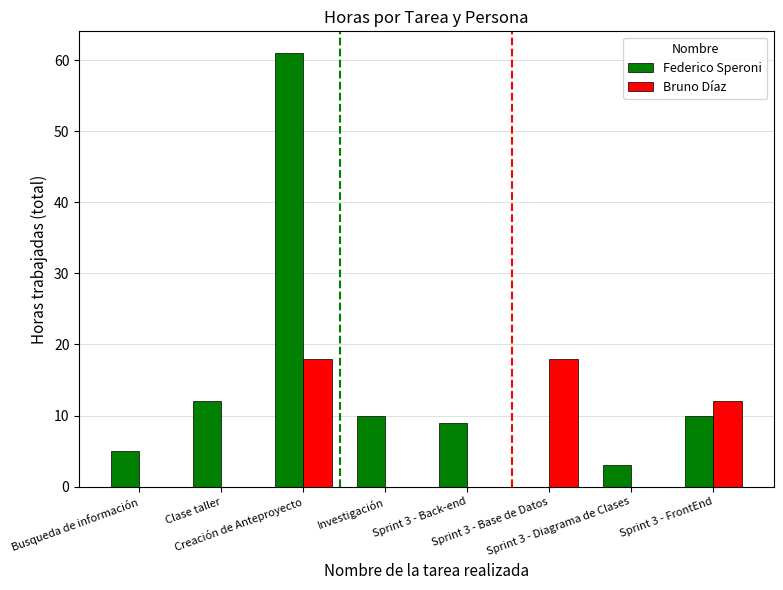

Reading left to right, what are all the values shown in this chart?

Federico Speroni: 5	12	61	10	9	0	3	10
Bruno Díaz: 0	0	18	0	0	18	0	12